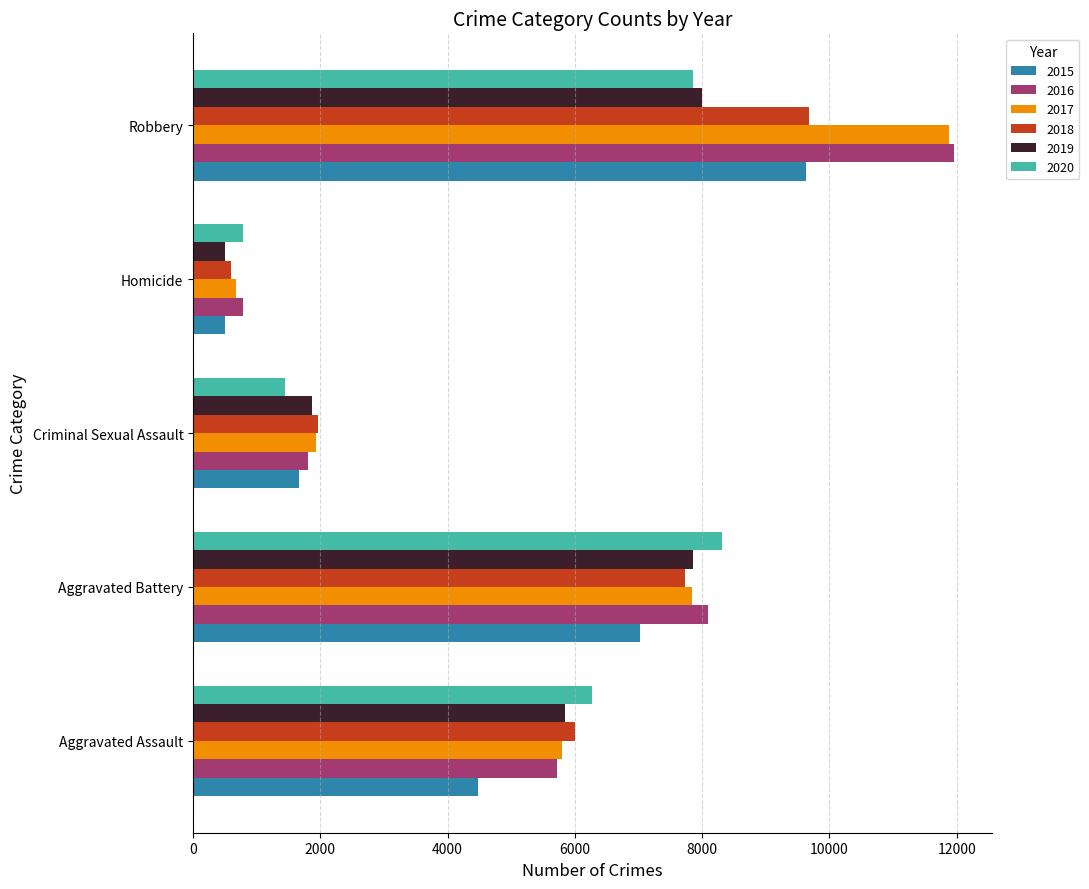

What is the average value of the 2019 series?

4810